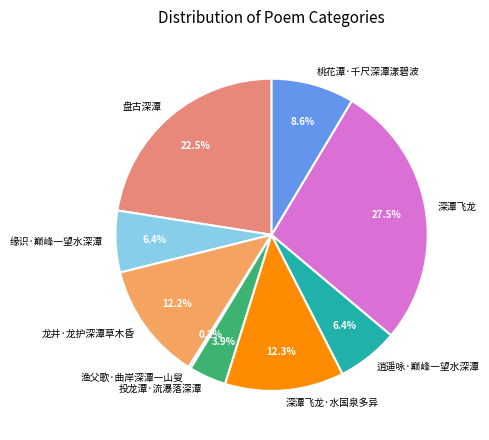

What is the ratio of the value at 深潭飞龙·水国泉多异 to the value at 深潭飞龙?

0.4